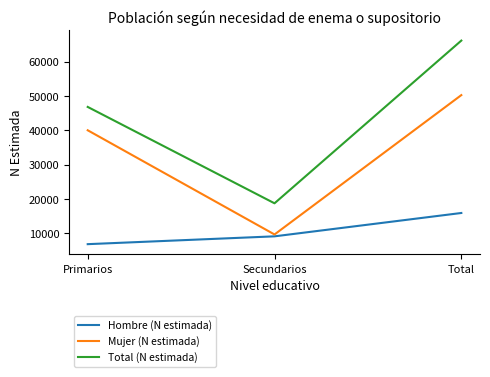

What is the maximum value shown in the chart?

66174